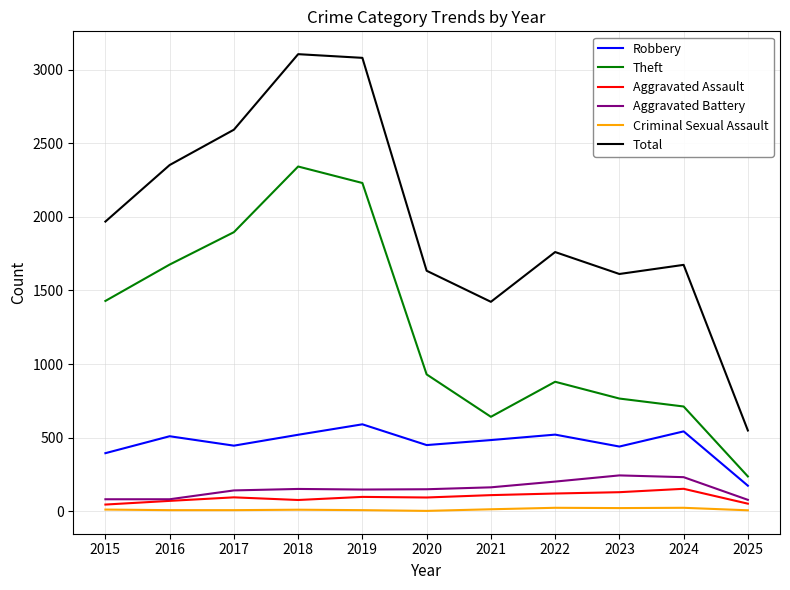

What are all the series names shown in the legend?

Robbery, Theft, Aggravated Assault, Aggravated Battery, Criminal Sexual Assault, Total